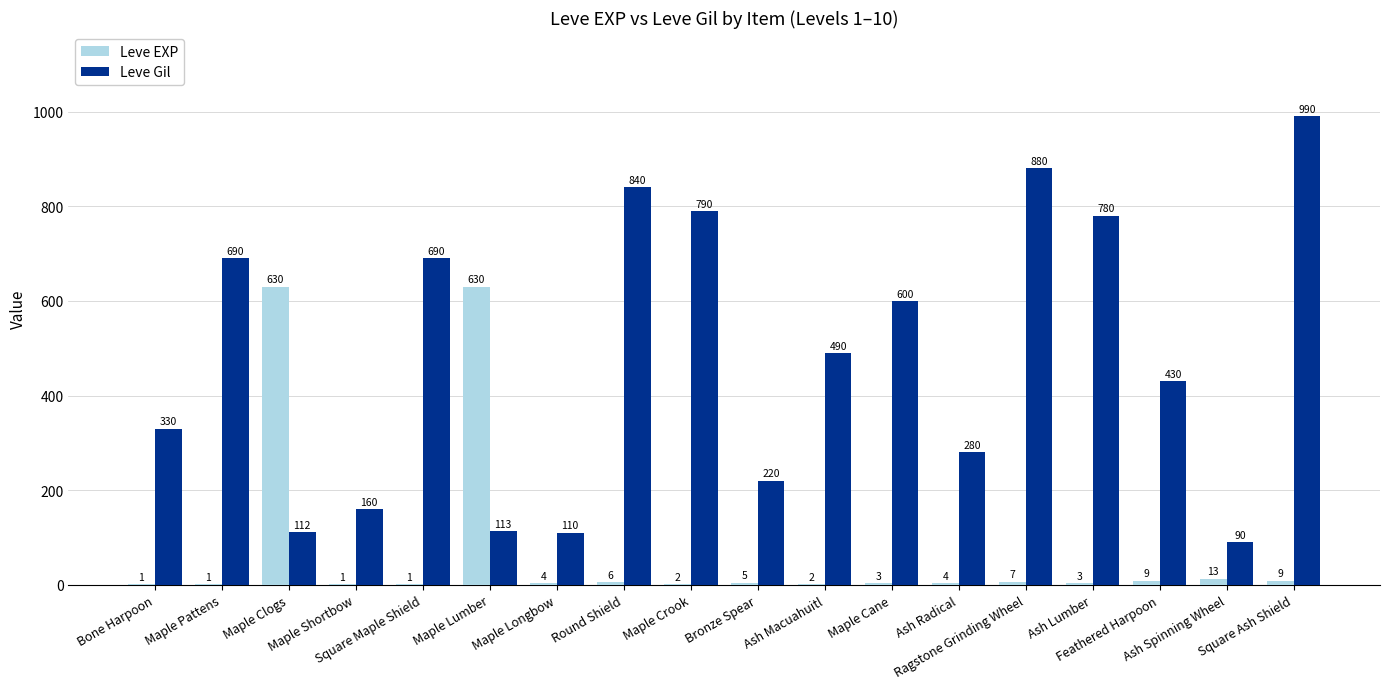

What is the sum of the Leve EXP values at Maple Cane and Maple Clogs?

633